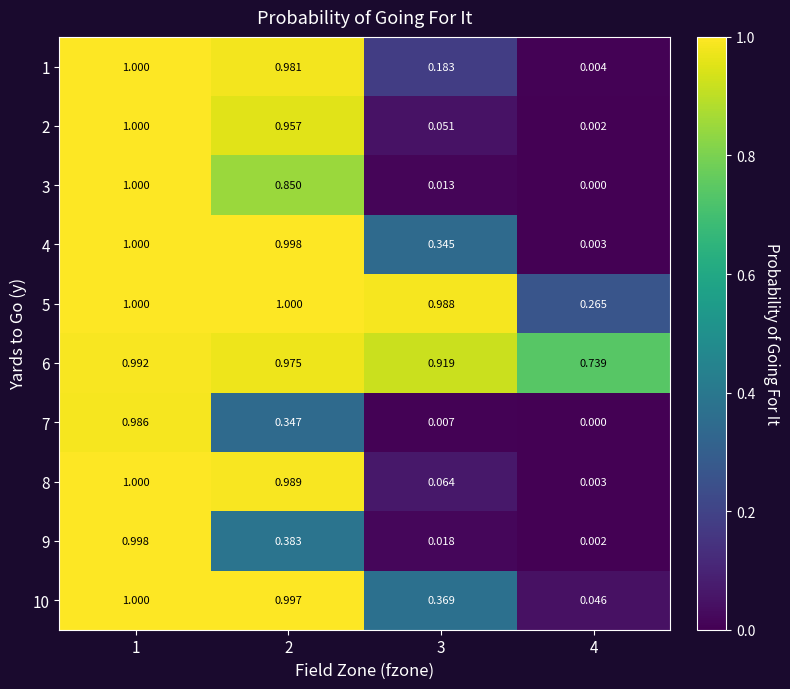

What is the total value across all series at 2?

8.5